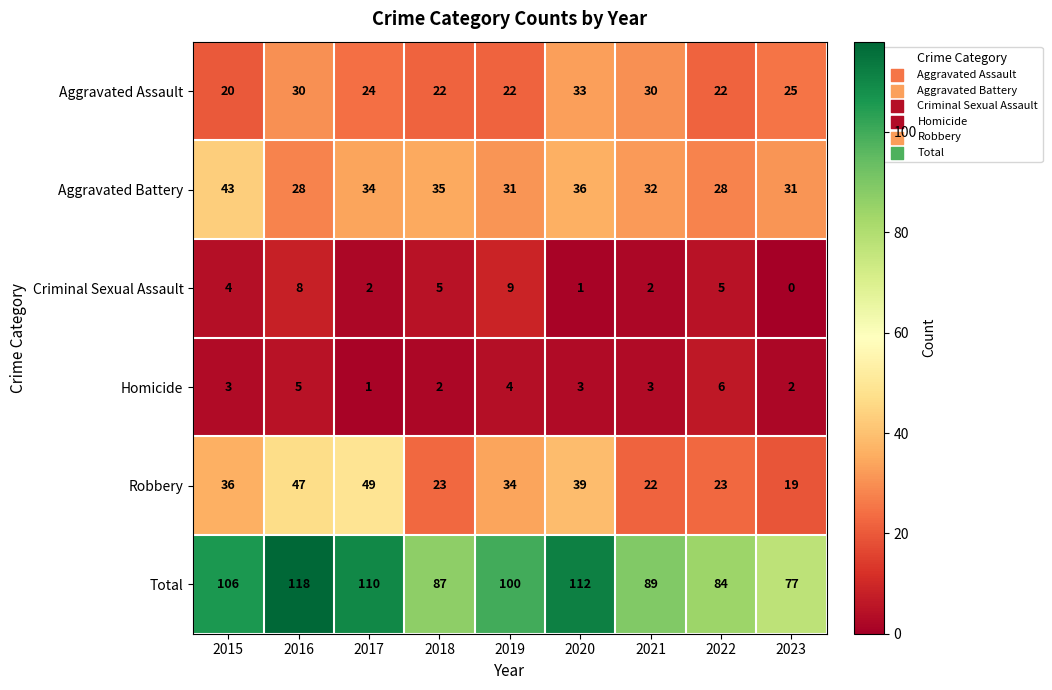

What is the spread (max minus min) of values at 2018?

85